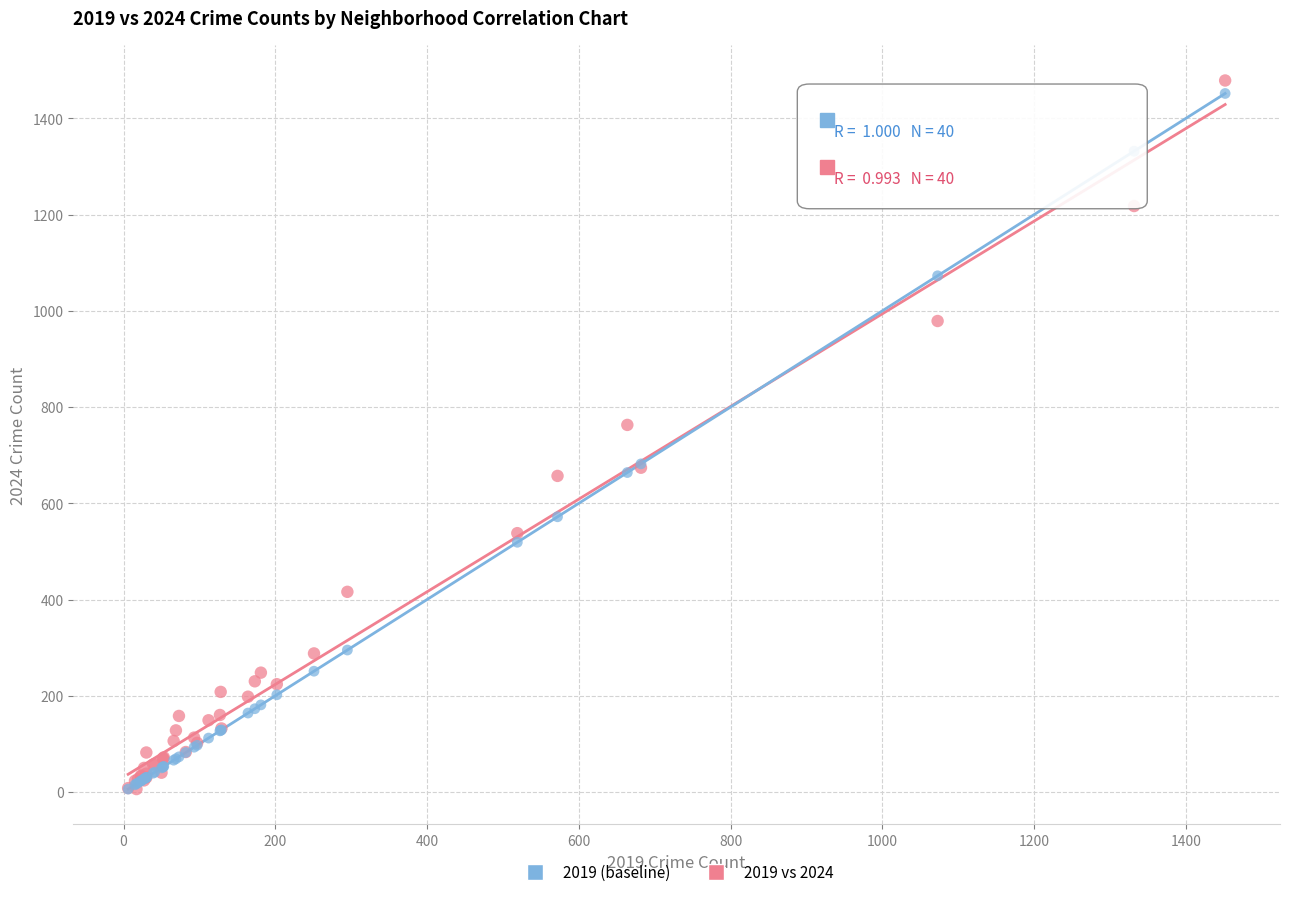

In the 2019 vs 2024 series, what Y value is closest to 742?

763